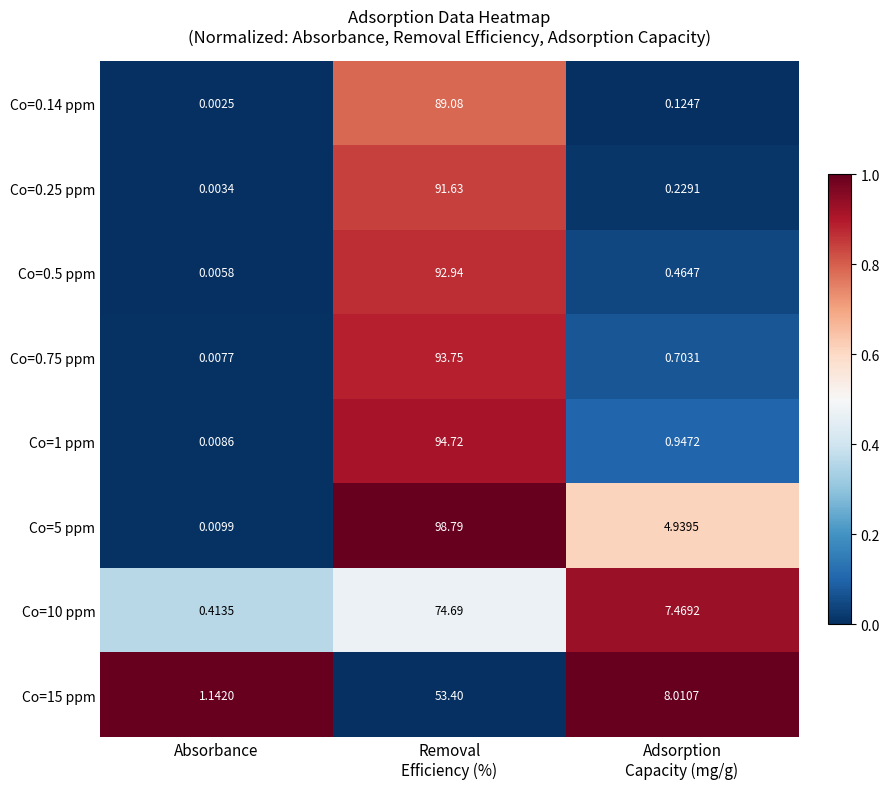

At which category does the chart reach its minimum across all series?

Absorbance